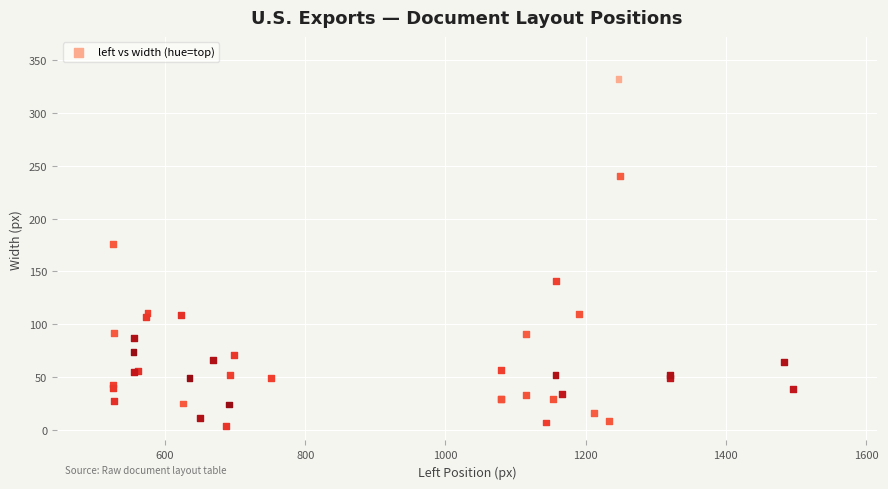

What Y value in the scatter plot is closest to 168?

176